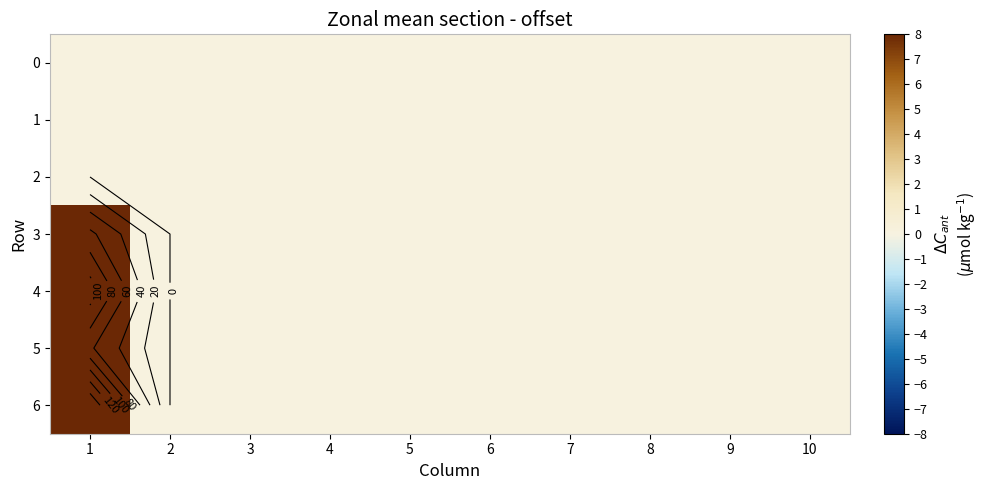

Which label corresponds to the smallest value in the chart?

1